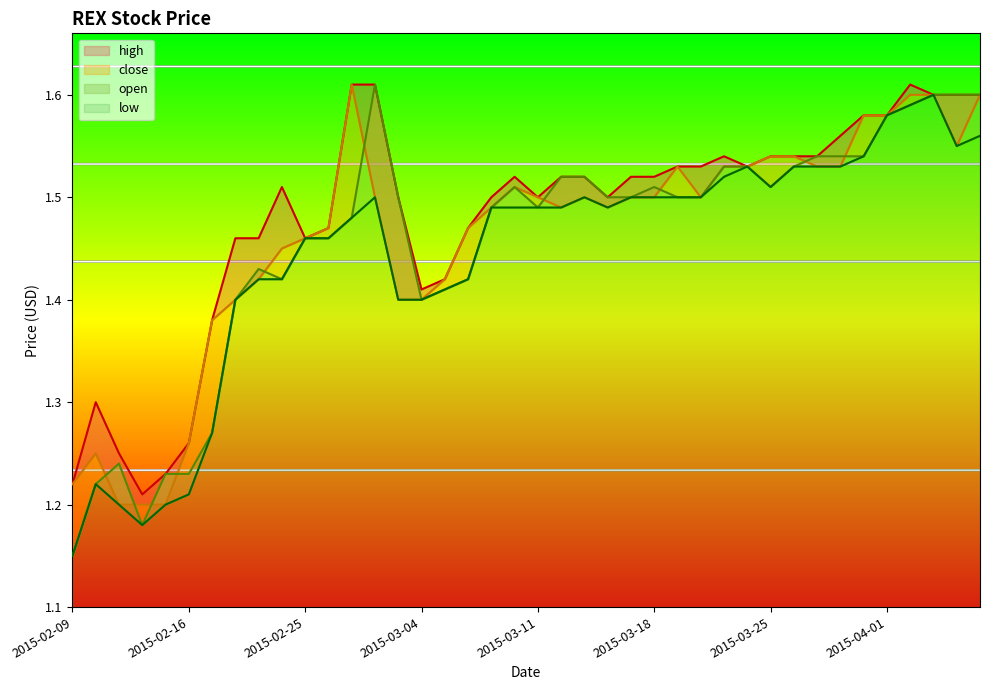

True or false: close has more than 2 interior local peaks.

True